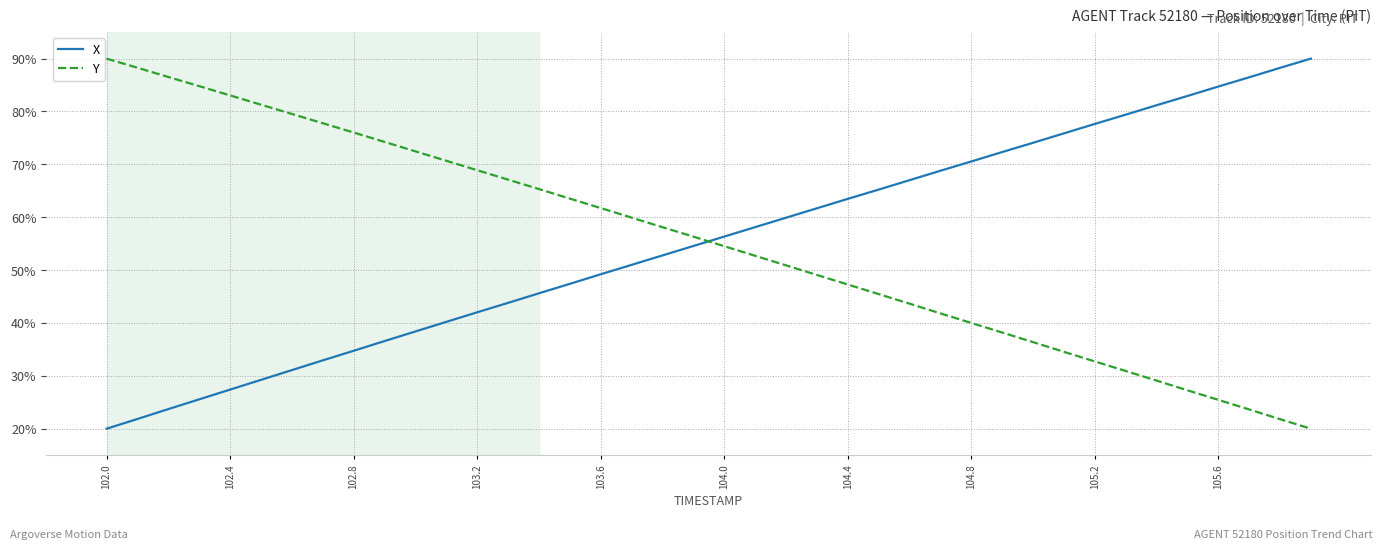

What is the maximum value shown in the chart?

90.0